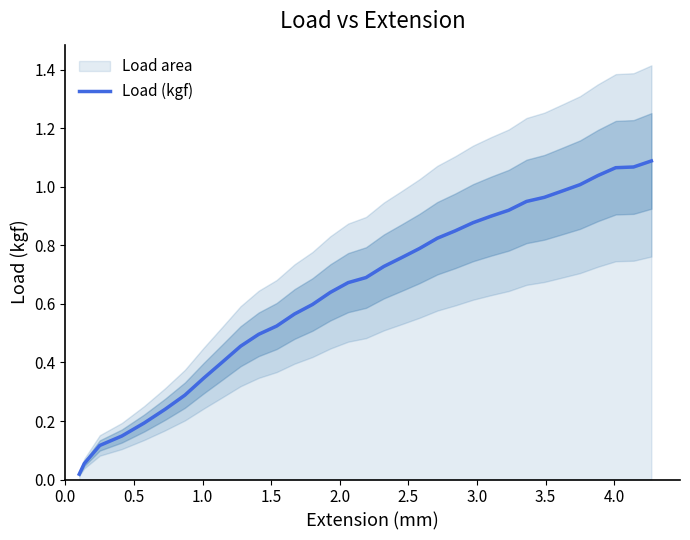

What is the difference between the second highest and minimum values?

1.1